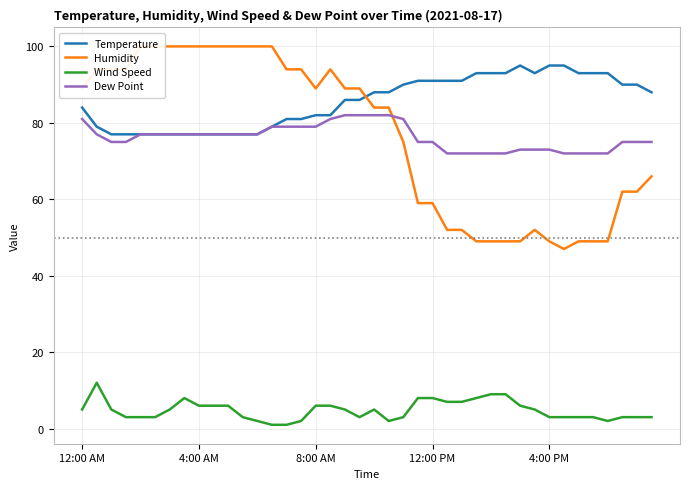

List the labels in order of Temperature value, smallest first.

1:00 AM, 1:30 AM, 2:00 AM, 2:30 AM, 3:00 AM, 3:30 AM, 4:00 AM, 4:30 AM, 5:00 AM, 5:30 AM, 6:00 AM, 12:30 AM, 6:30 AM, 7:00 AM, 7:30 AM, 8:00 AM, 8:30 AM, 12:00 AM, 9:00 AM, 9:30 AM, 10:00 AM, 10:30 AM, 7:30 PM, 11:00 AM, 6:30 PM, 7:00 PM, 11:30 AM, 12:00 PM, 12:30 PM, 1:00 PM, 1:30 PM, 2:00 PM, 2:30 PM, 3:30 PM, 5:00 PM, 5:30 PM, 6:00 PM, 3:00 PM, 4:00 PM, 4:30 PM